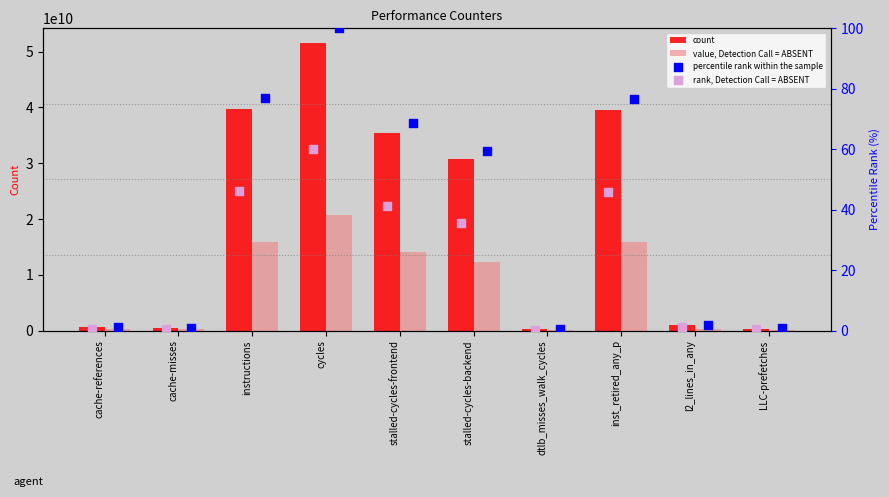

What is the total value across all series at dtlb_misses_walk_cycles?

313875758.7